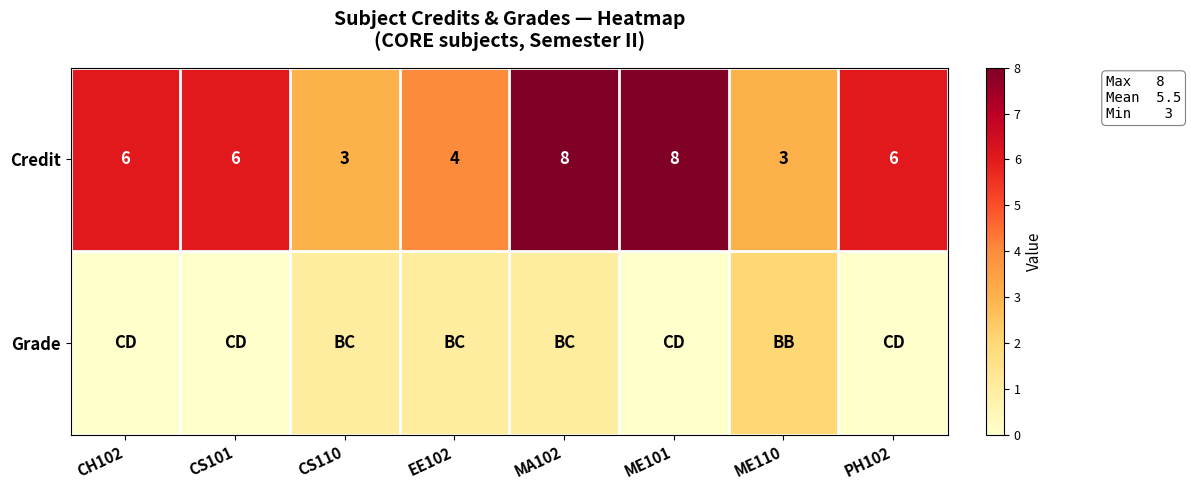

What is the difference between the second highest and second lowest values in the Credit series?

5